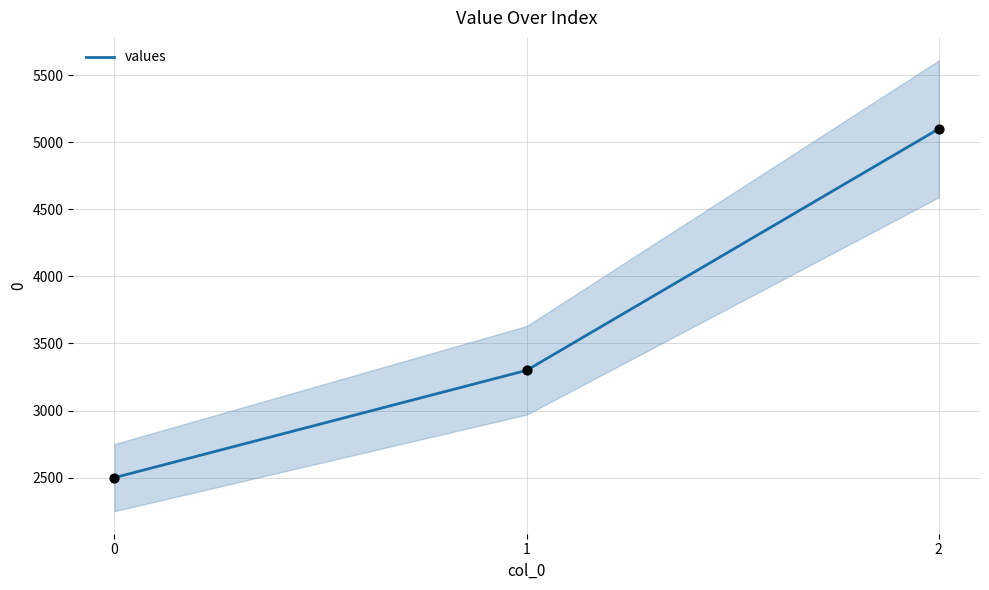

Which has a higher value, 0 or 2?

2